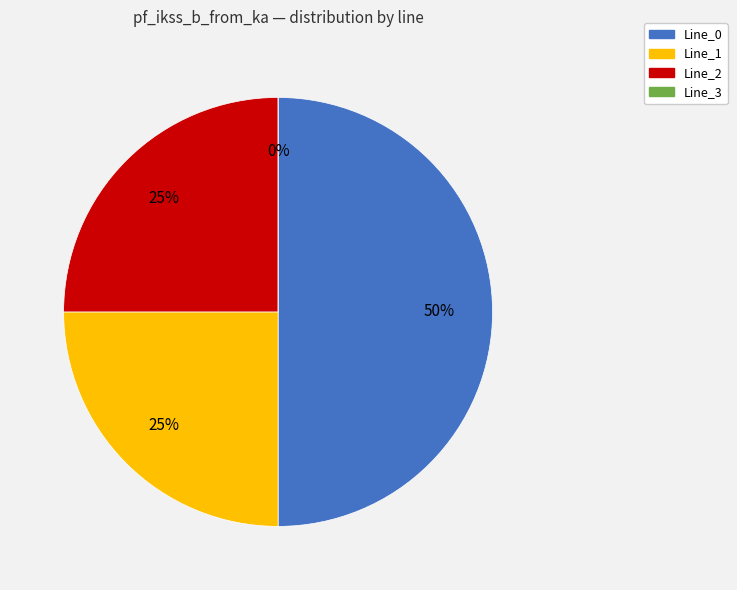

How many slices are in this pie chart?

4